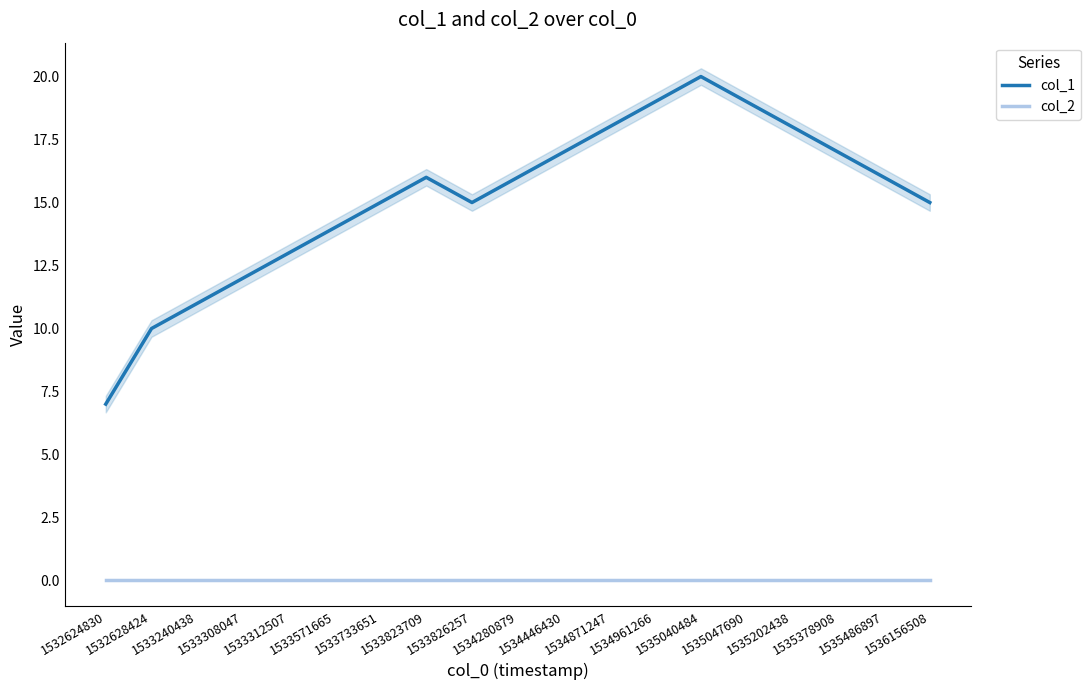

Reading left to right, transcribe all the data shown in this chart.

col_1: 7	10	11	12	13	14	15	16	15	16	17	18	19	20	19	18	17	16	15
col_2: 0	0	0	0	0	0	0	0	0	0	0	0	0	0	0	0	0	0	0